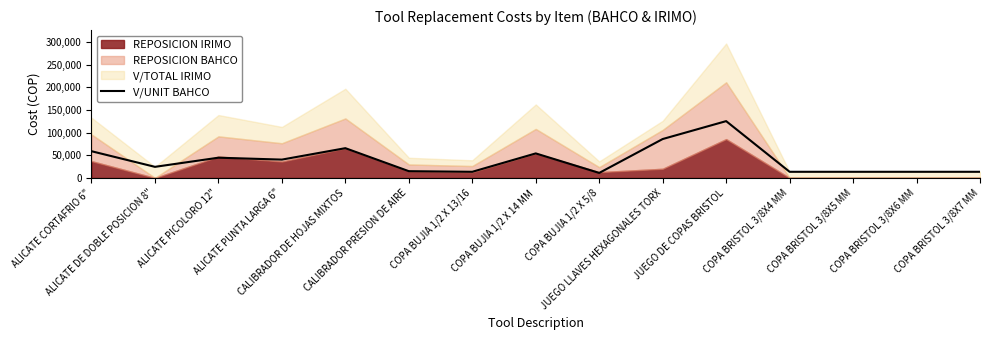

What is the approximate value at COPA BUJIA 1/2 X 14 MM?

54000.0